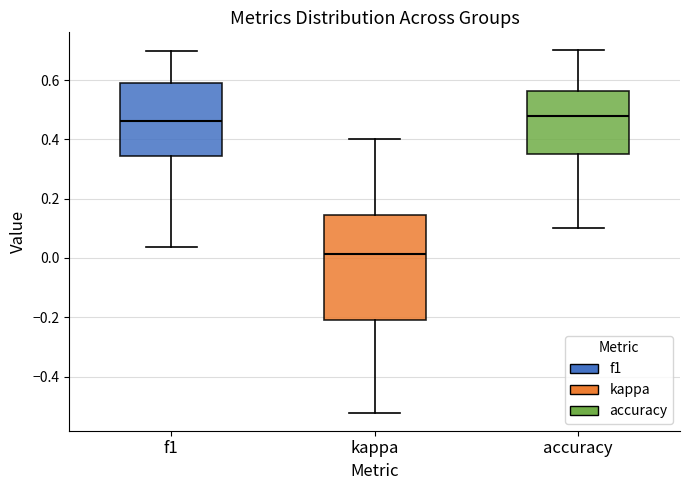

Reading left to right, transcribe this box plot: for each box, give where its median line is, the range the box spans, and where its two whiskers end, as read against the y-axis. The values are not printed on the chart, so give them approximately, as read against the axis.

f1: median 0.46, box 0.34 to 0.58, whiskers 0.04 to 0.70
kappa: median 0.02, box -0.20 to 0.14, whiskers -0.52 to 0.40
accuracy: median 0.48, box 0.36 to 0.56, whiskers 0.10 to 0.70